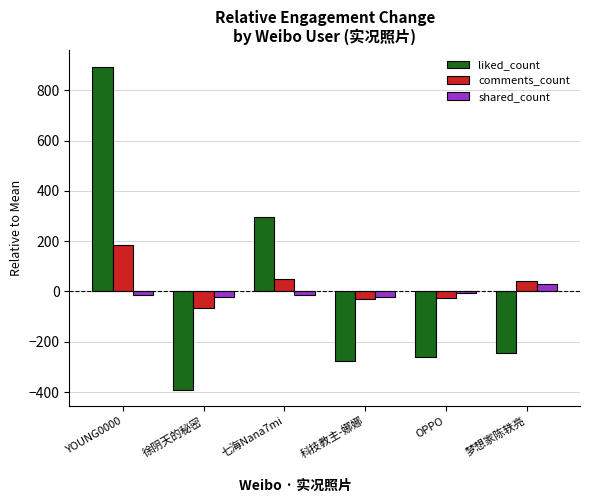

True or false: shared_count has a value of -14.8 at YOUNG0000.

True